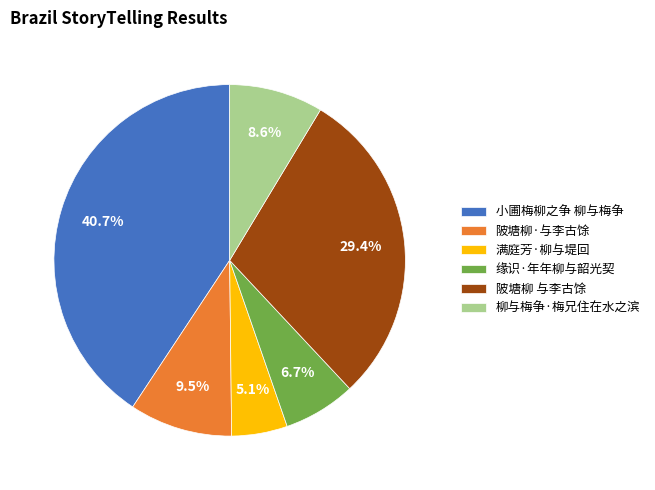

To the nearest percent, what is the difference between the 陂塘柳 与李古馀 and 柳与梅争·梅兄住在水之滨 slice percentages?

21%